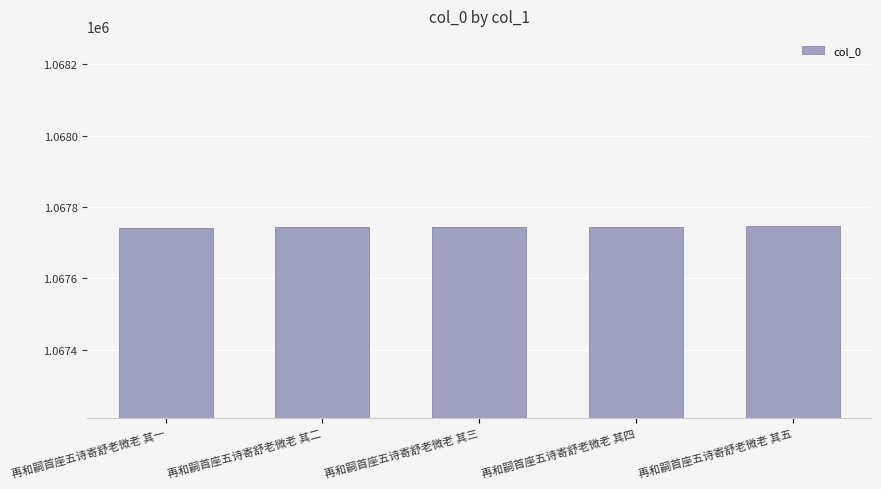

How many series are shown in this chart?

1